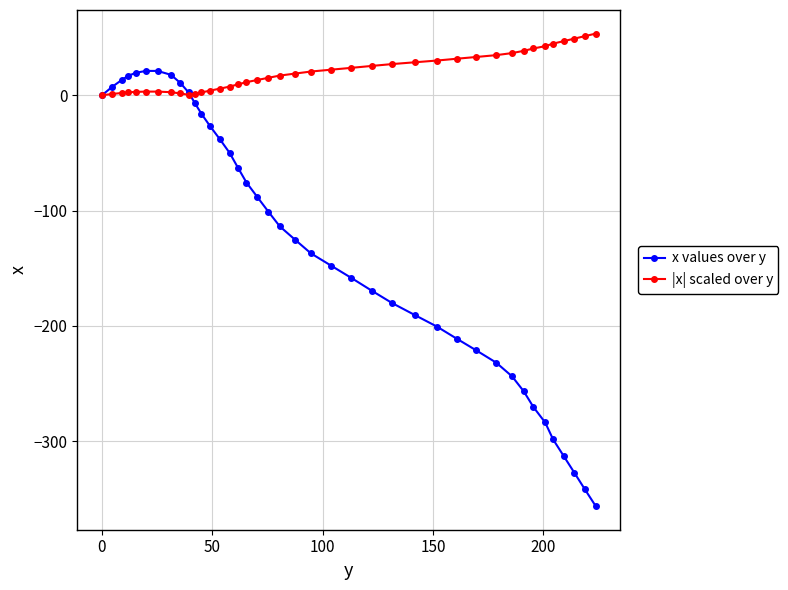

True or false: |x| scaled over y and x values over y cross at least once.

True